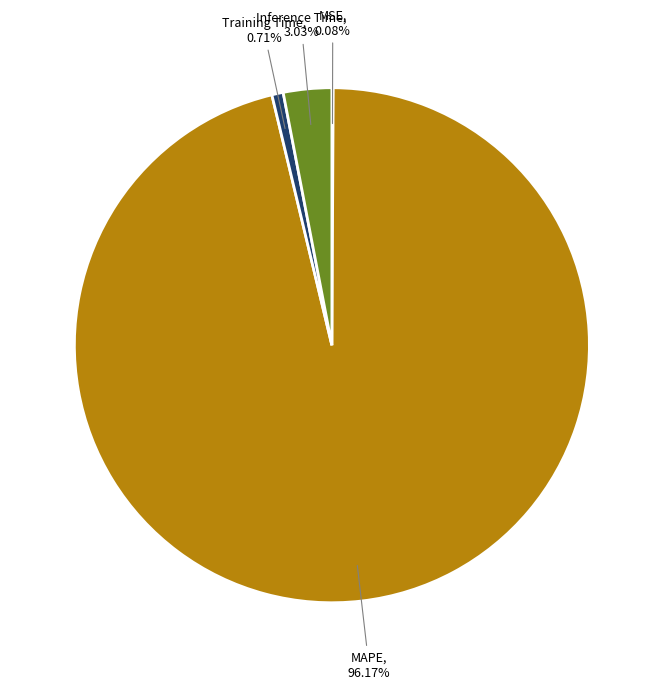

Does any single category account for the majority?

Yes